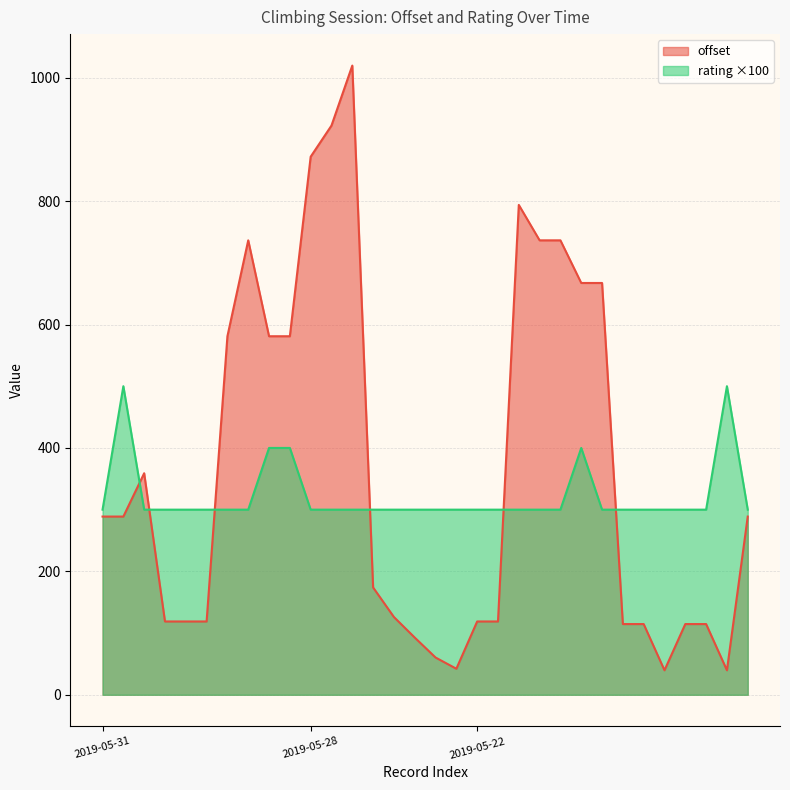

What is the value of the rating point at the 6th from the left?

300.0